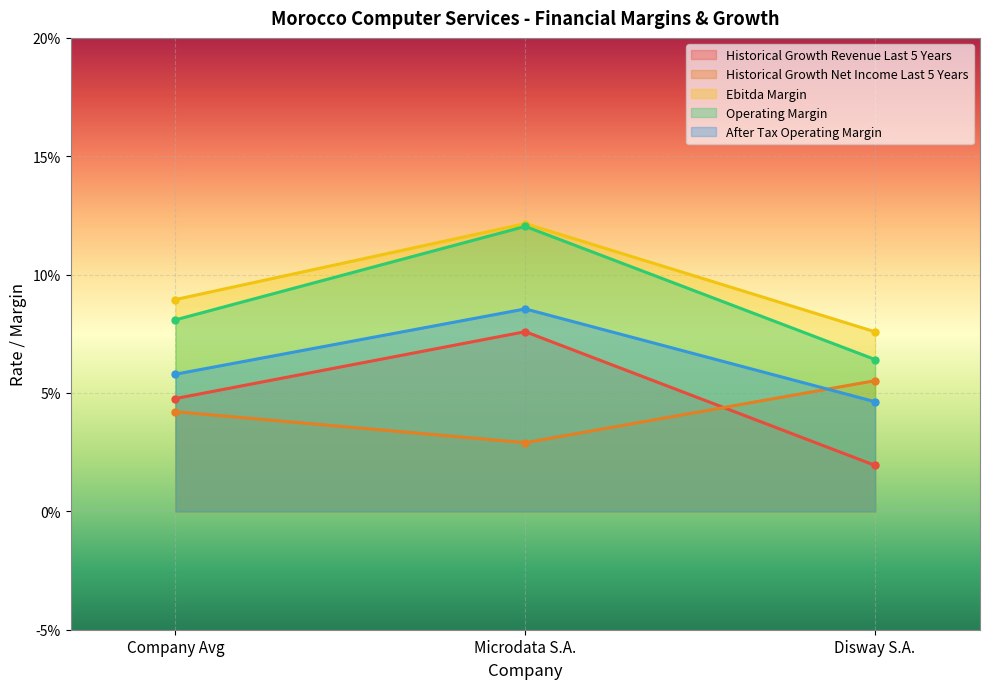

Is the value of ebitda_margin at Microdata S.A. greater than the value of after_tax_operating_margin at Microdata S.A.?

Yes